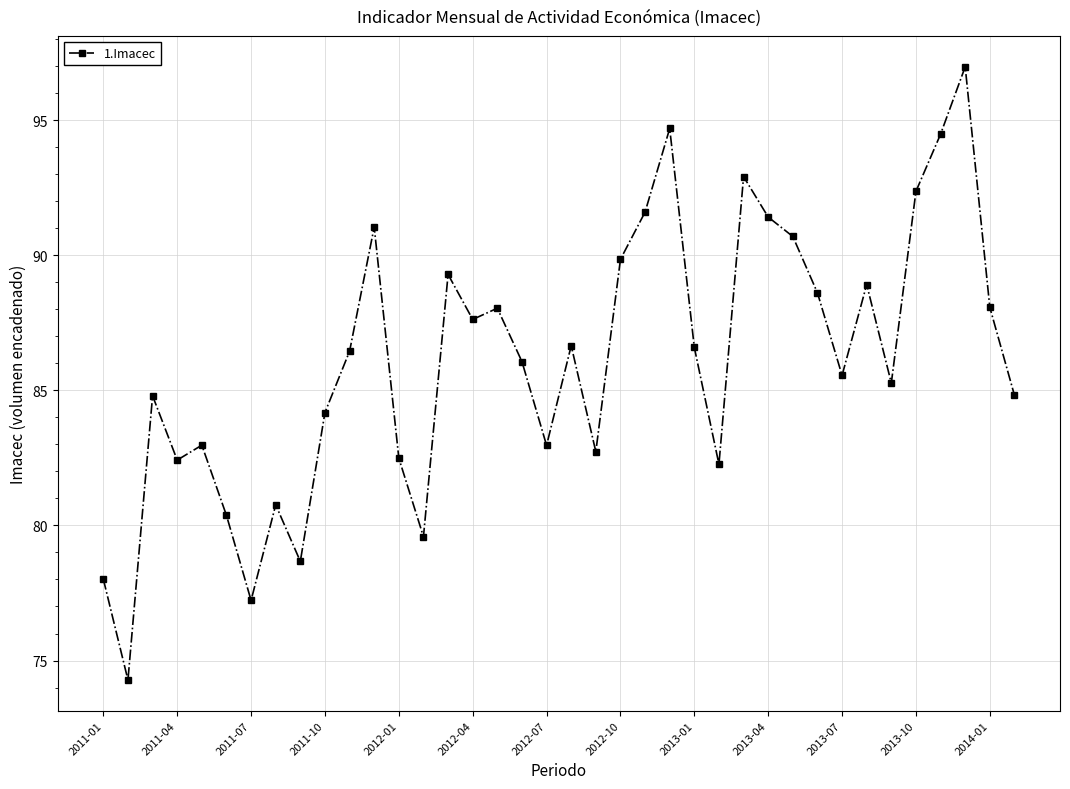

What is the sum of all values?

3271.6